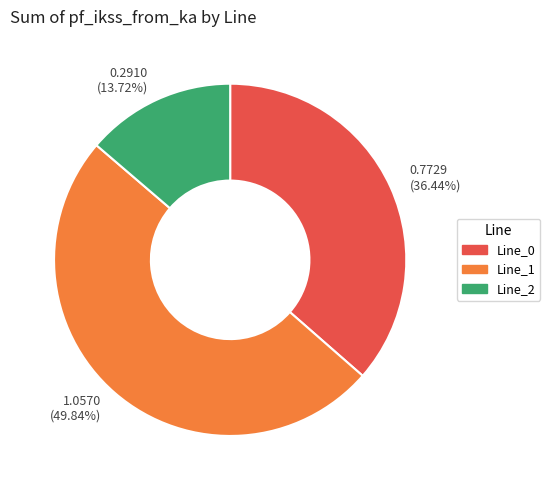

Which has a higher value, Line_0 or Line_2?

Line_0